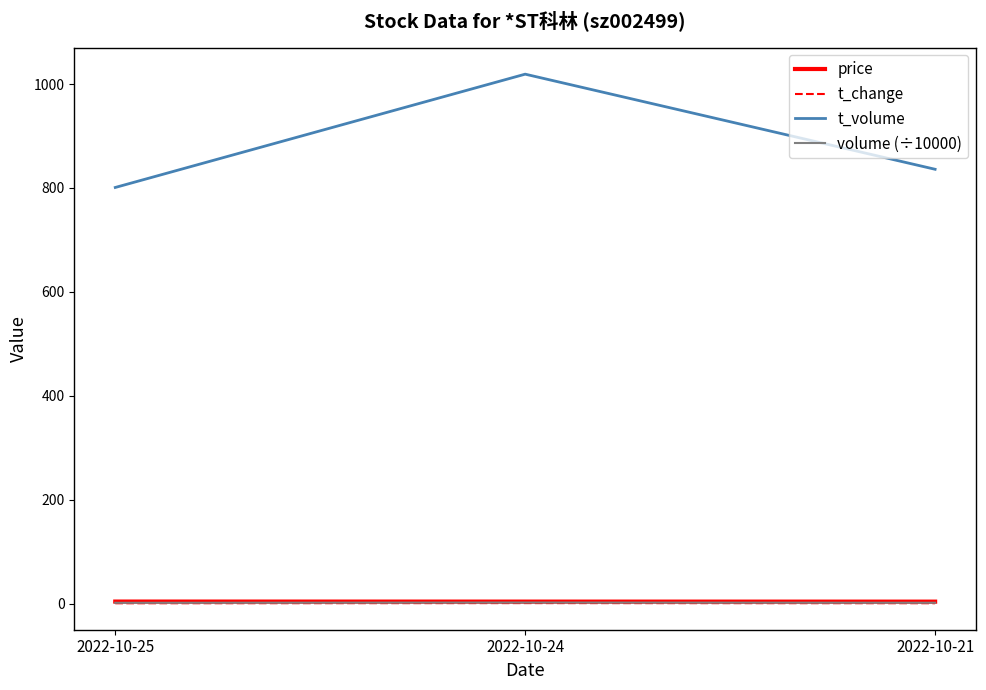

What is the greatest value displayed?

1019.0